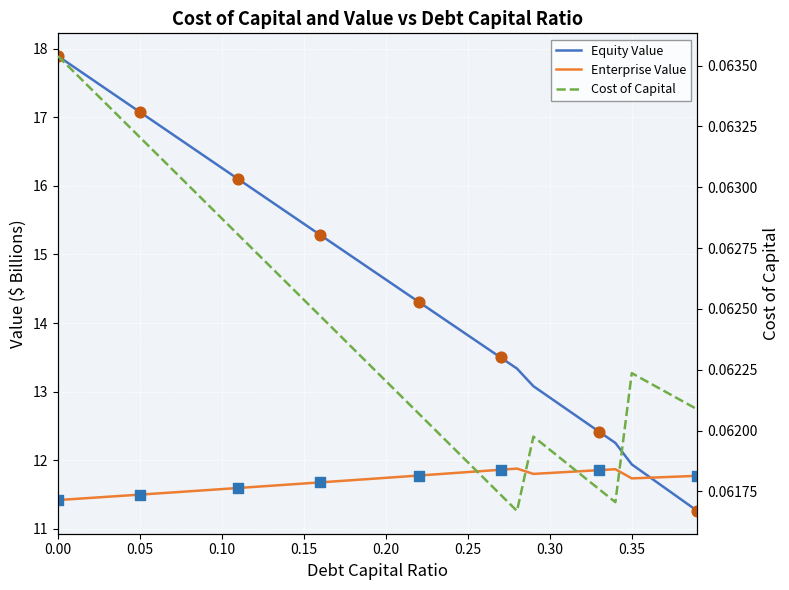

Which series contains the highest Y value?

equity_value